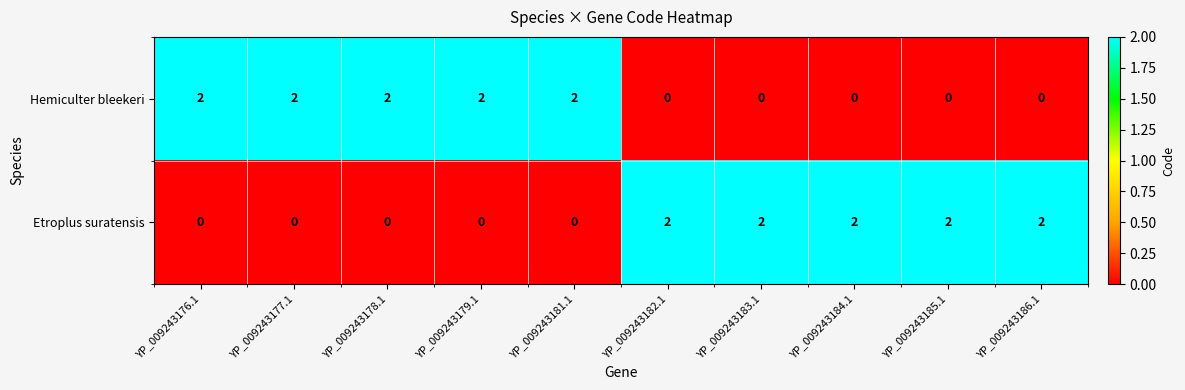

How many data points does each series have?

10